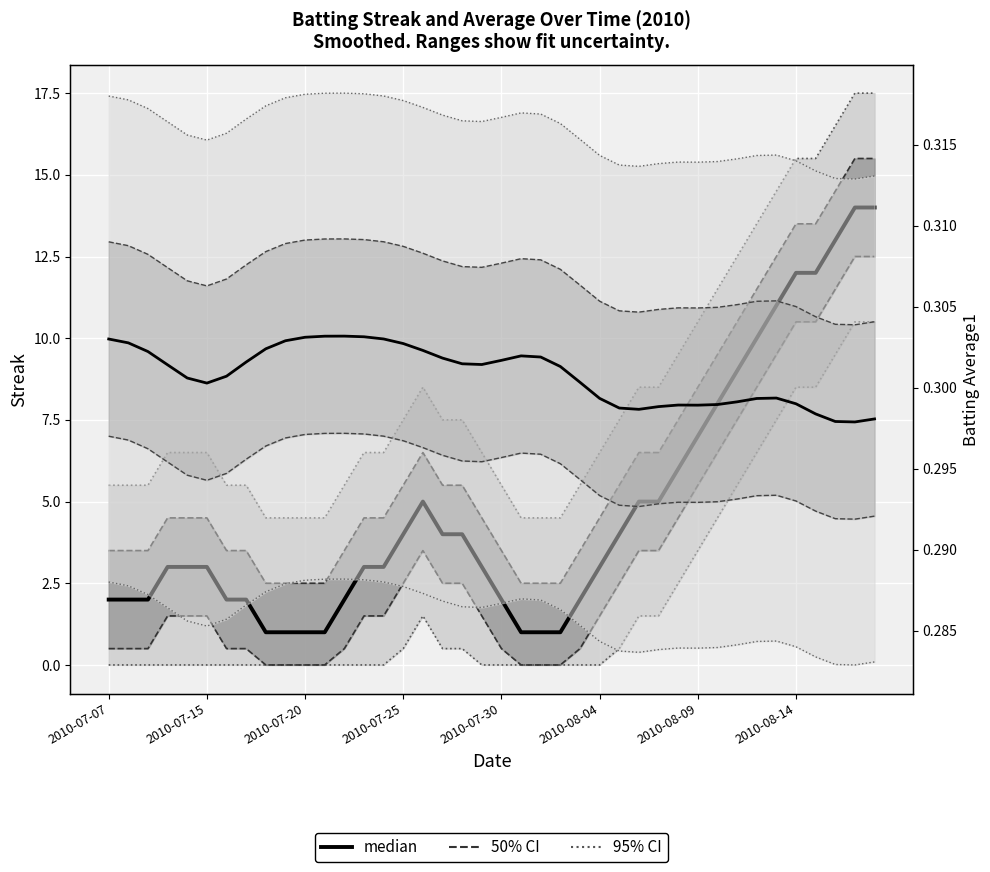

Rank the series by their average value, from highest to lowest.

95% CI, 50% CI, median (Streak), Batting Average1